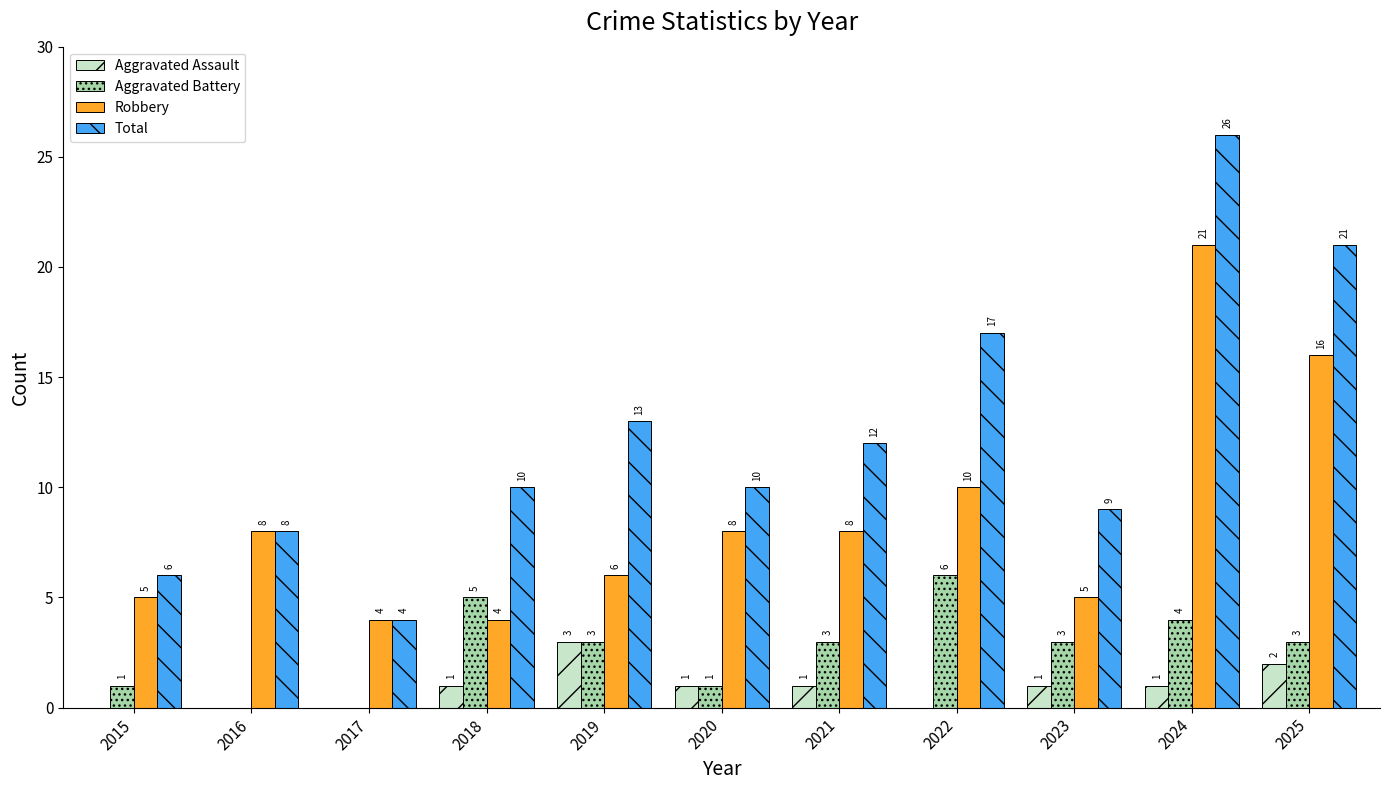

Are the bars horizontal?

No